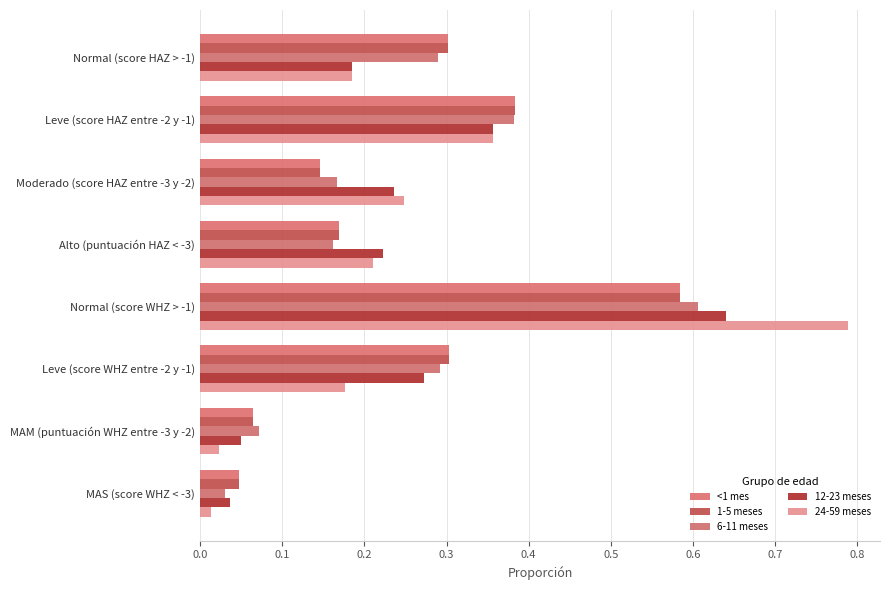

Reading left to right, extract all data points from this chart.

<1 mes: 0.0=0.3	0.1=0.4	0.2=0.1	0.3=0.2	0.4=0.6	0.5=0.3	0.6=0.1	0.7=0.0
1-5 meses: 0.0=0.3	0.1=0.4	0.2=0.1	0.3=0.2	0.4=0.6	0.5=0.3	0.6=0.1	0.7=0.0
6-11 meses: 0.0=0.3	0.1=0.4	0.2=0.2	0.3=0.2	0.4=0.6	0.5=0.3	0.6=0.1	0.7=0.0
12-23 meses: 0.0=0.2	0.1=0.4	0.2=0.2	0.3=0.2	0.4=0.6	0.5=0.3	0.6=0.0	0.7=0.0
24-59 meses: 0.0=0.2	0.1=0.4	0.2=0.2	0.3=0.2	0.4=0.8	0.5=0.2	0.6=0.0	0.7=0.0